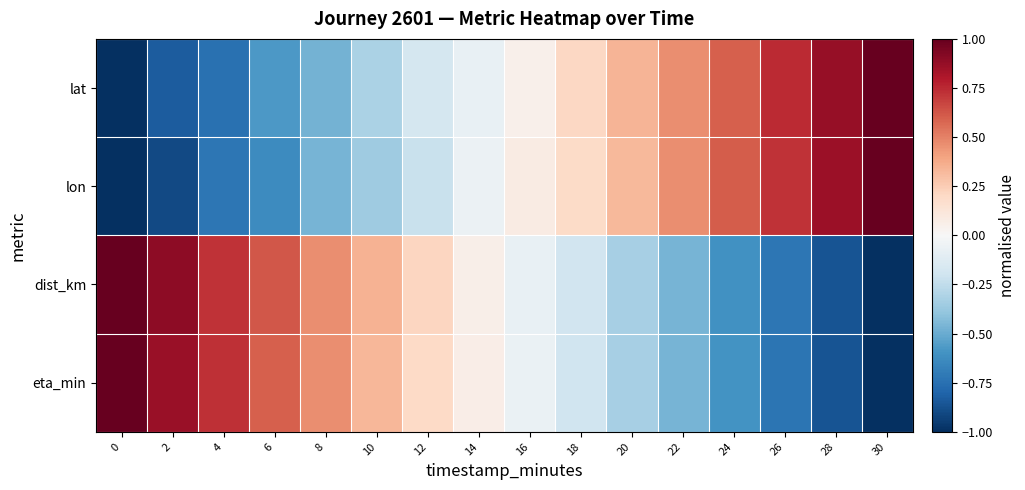

Rank the series at 6 from highest to lowest value.

dist_km, eta_min, lat, lon